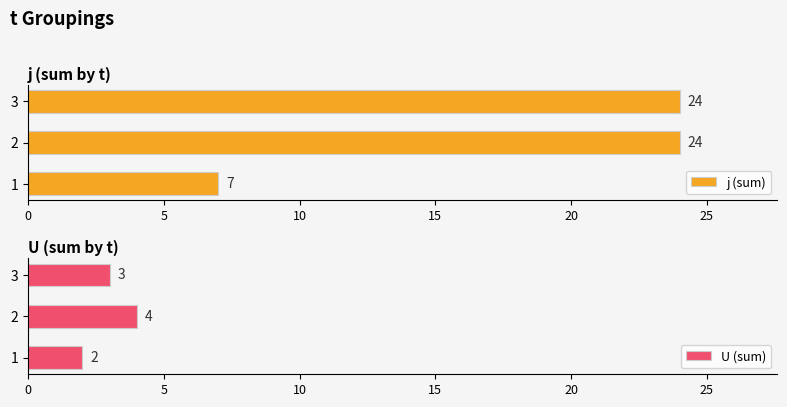

Is it true that j (sum) equals 24 at 2?

True